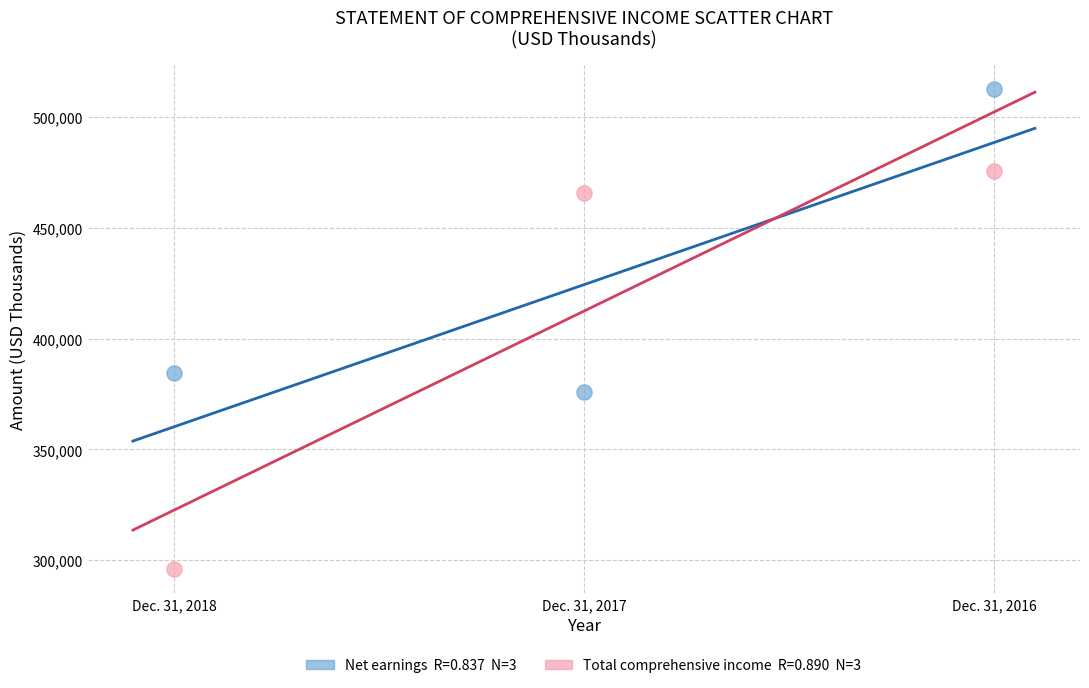

Across all data points, what is the average Y value?

418357